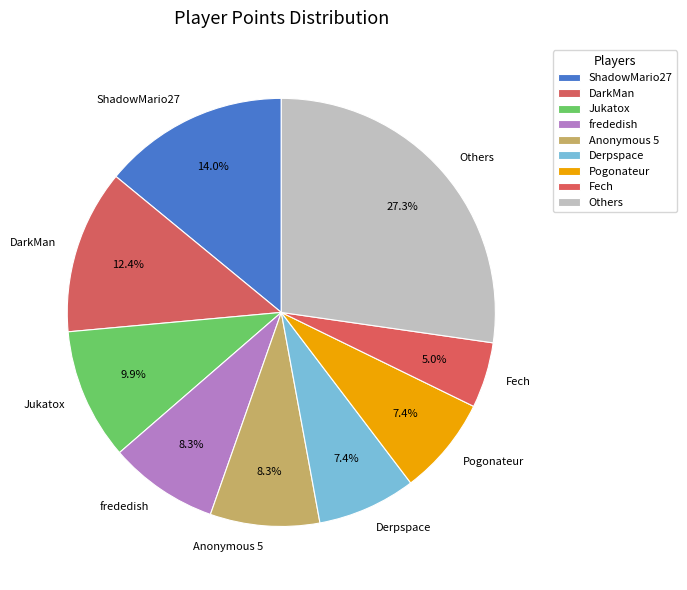

What is the smallest slice in the pie chart?

Fech